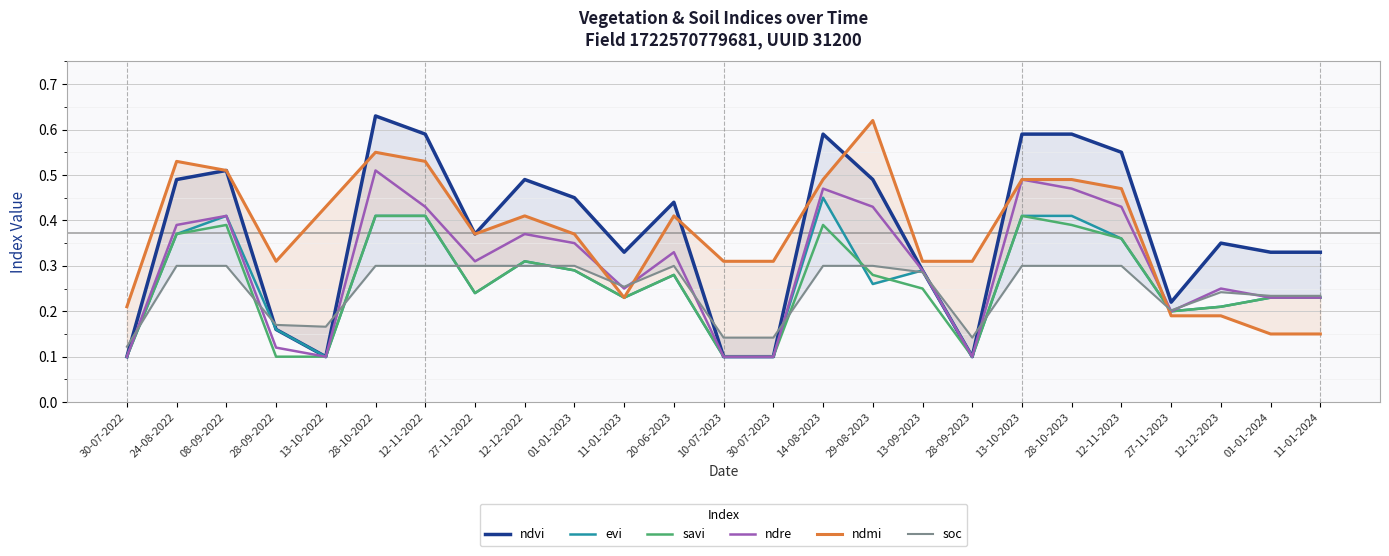

Reading left to right, extract all data points from this chart.

ndvi: 30-07-2022=0.1	24-08-2022=0.5	08-09-2022=0.5	28-09-2022=0.2	13-10-2022=0.1	28-10-2022=0.6	12-11-2022=0.6	27-11-2022=0.4	12-12-2022=0.5	01-01-2023=0.5	11-01-2023=0.3	20-06-2023=0.4	10-07-2023=0.1	30-07-2023=0.1	14-08-2023=0.6	29-08-2023=0.5	13-09-2023=0.3	28-09-2023=0.1	13-10-2023=0.6	28-10-2023=0.6	12-11-2023=0.6	27-11-2023=0.2	12-12-2023=0.3	01-01-2024=0.3	11-01-2024=0.3
evi: 30-07-2022=0.1	24-08-2022=0.4	08-09-2022=0.4	28-09-2022=0.2	13-10-2022=0.1	28-10-2022=0.4	12-11-2022=0.4	27-11-2022=0.2	12-12-2022=0.3	01-01-2023=0.3	11-01-2023=0.2	20-06-2023=0.3	10-07-2023=0.1	30-07-2023=0.1	14-08-2023=0.5	29-08-2023=0.3	13-09-2023=0.3	28-09-2023=0.1	13-10-2023=0.4	28-10-2023=0.4	12-11-2023=0.4	27-11-2023=0.2	12-12-2023=0.2	01-01-2024=0.2	11-01-2024=0.2
savi: 30-07-2022=0.1	24-08-2022=0.4	08-09-2022=0.4	28-09-2022=0.1	13-10-2022=0.1	28-10-2022=0.4	12-11-2022=0.4	27-11-2022=0.2	12-12-2022=0.3	01-01-2023=0.3	11-01-2023=0.2	20-06-2023=0.3	10-07-2023=0.1	30-07-2023=0.1	14-08-2023=0.4	29-08-2023=0.3	13-09-2023=0.2	28-09-2023=0.1	13-10-2023=0.4	28-10-2023=0.4	12-11-2023=0.4	27-11-2023=0.2	12-12-2023=0.2	01-01-2024=0.2	11-01-2024=0.2
ndre: 30-07-2022=0.1	24-08-2022=0.4	08-09-2022=0.4	28-09-2022=0.1	13-10-2022=0.1	28-10-2022=0.5	12-11-2022=0.4	27-11-2022=0.3	12-12-2022=0.4	01-01-2023=0.3	11-01-2023=0.2	20-06-2023=0.3	10-07-2023=0.1	30-07-2023=0.1	14-08-2023=0.5	29-08-2023=0.4	13-09-2023=0.3	28-09-2023=0.1	13-10-2023=0.5	28-10-2023=0.5	12-11-2023=0.4	27-11-2023=0.2	12-12-2023=0.2	01-01-2024=0.2	11-01-2024=0.2
ndmi: 30-07-2022=0.2	24-08-2022=0.5	08-09-2022=0.5	28-09-2022=0.3	13-10-2022=0.4	28-10-2022=0.6	12-11-2022=0.5	27-11-2022=0.4	12-12-2022=0.4	01-01-2023=0.4	11-01-2023=0.2	20-06-2023=0.4	10-07-2023=0.3	30-07-2023=0.3	14-08-2023=0.5	29-08-2023=0.6	13-09-2023=0.3	28-09-2023=0.3	13-10-2023=0.5	28-10-2023=0.5	12-11-2023=0.5	27-11-2023=0.2	12-12-2023=0.2	01-01-2024=0.1	11-01-2024=0.1
soc: 30-07-2022=0.1	24-08-2022=0.3	08-09-2022=0.3	28-09-2022=0.2	13-10-2022=0.2	28-10-2022=0.3	12-11-2022=0.3	27-11-2022=0.3	12-12-2022=0.3	01-01-2023=0.3	11-01-2023=0.3	20-06-2023=0.3	10-07-2023=0.1	30-07-2023=0.1	14-08-2023=0.3	29-08-2023=0.3	13-09-2023=0.3	28-09-2023=0.1	13-10-2023=0.3	28-10-2023=0.3	12-11-2023=0.3	27-11-2023=0.2	12-12-2023=0.2	01-01-2024=0.2	11-01-2024=0.2